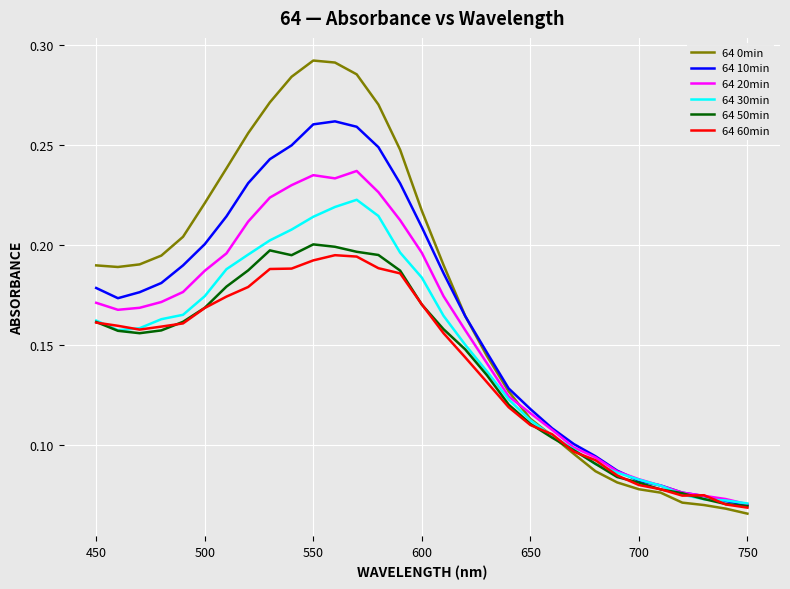

Which series has the widest spread of values?

64 0min